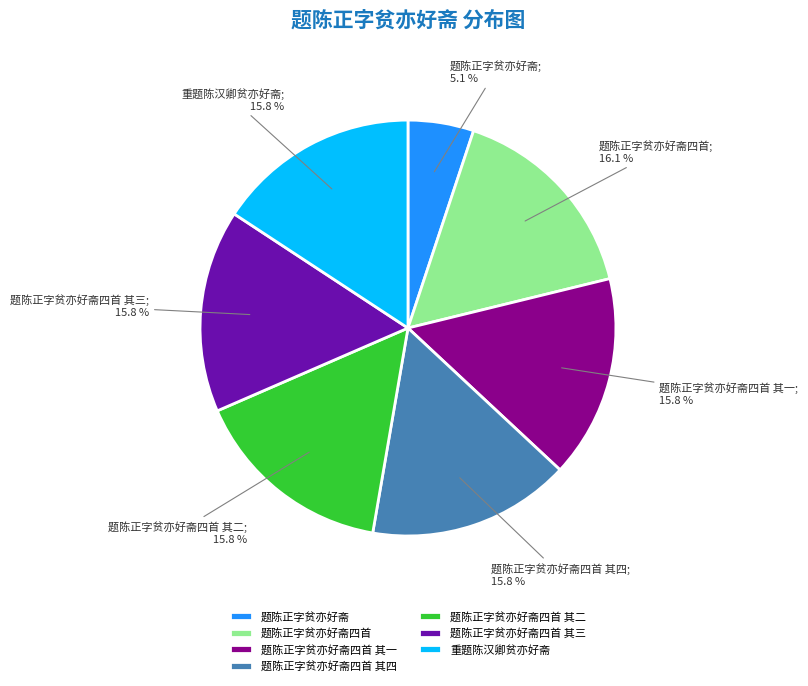

Which category has the smallest portion of the pie?

题陈正字贫亦好斋